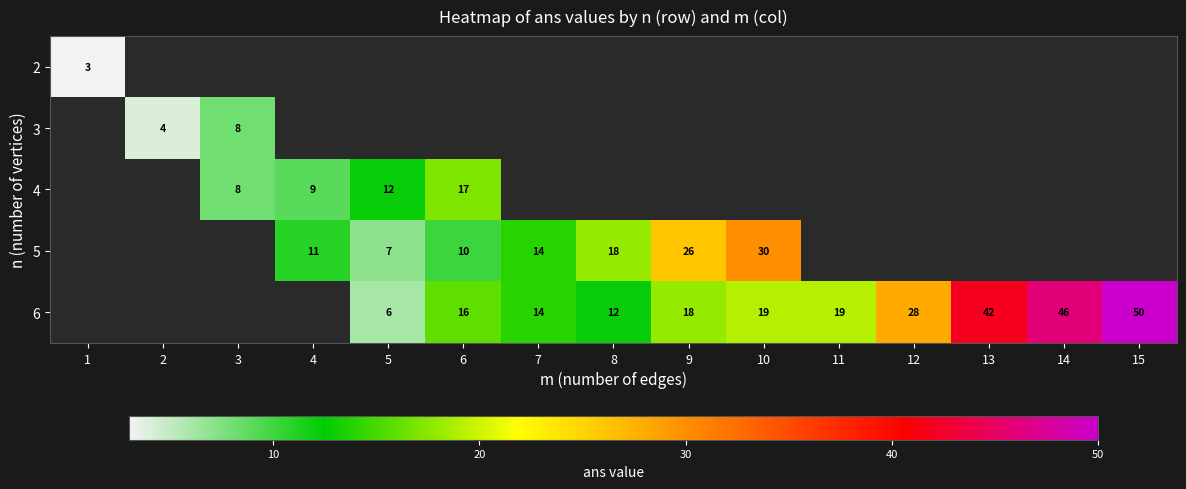

At how many categories does at least one series exceed 31?

3